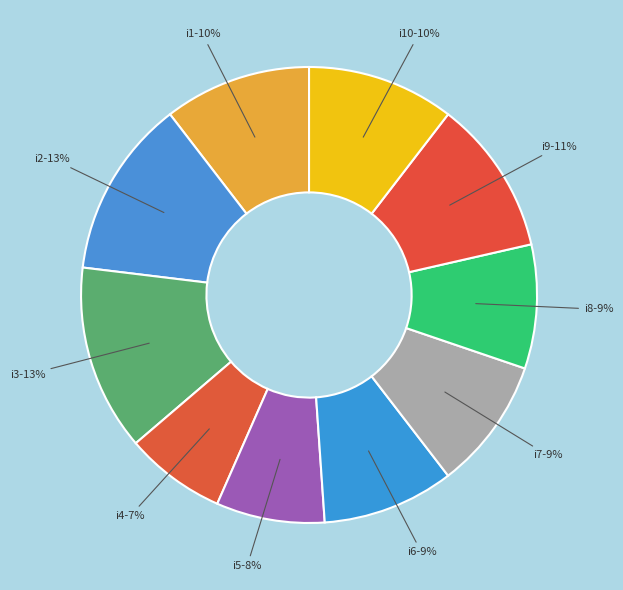

True or false: i2 accounts for 1% of the total.

False